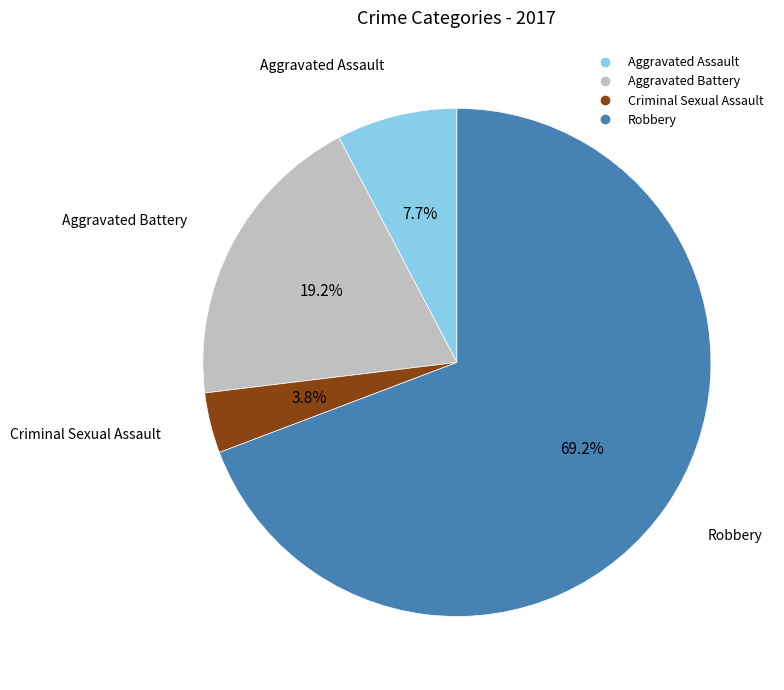

To the nearest percent, what is the difference between the Aggravated Battery and Aggravated Assault slice percentages?

12%